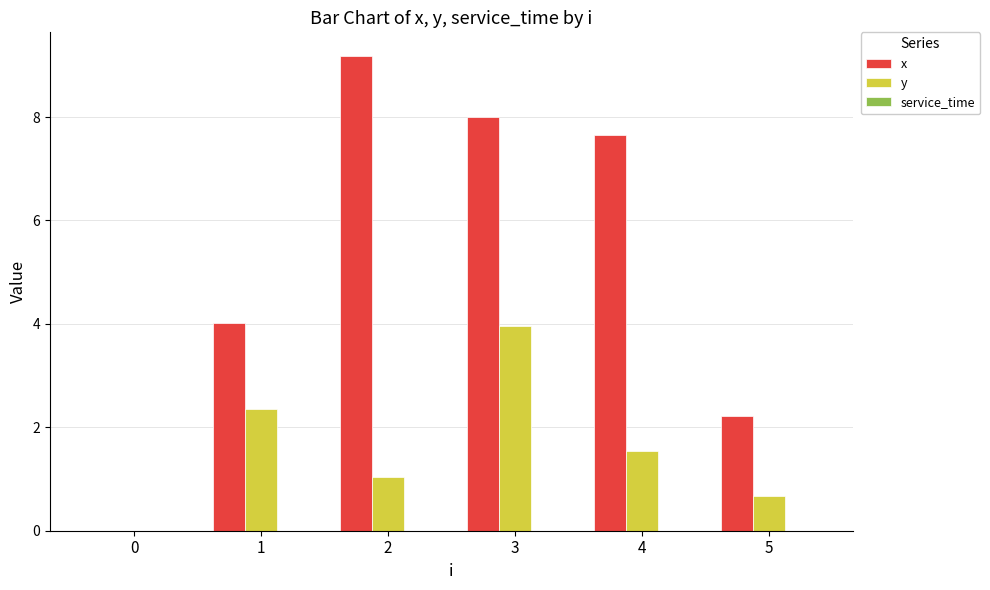

Which series has the largest total across all categories?

x